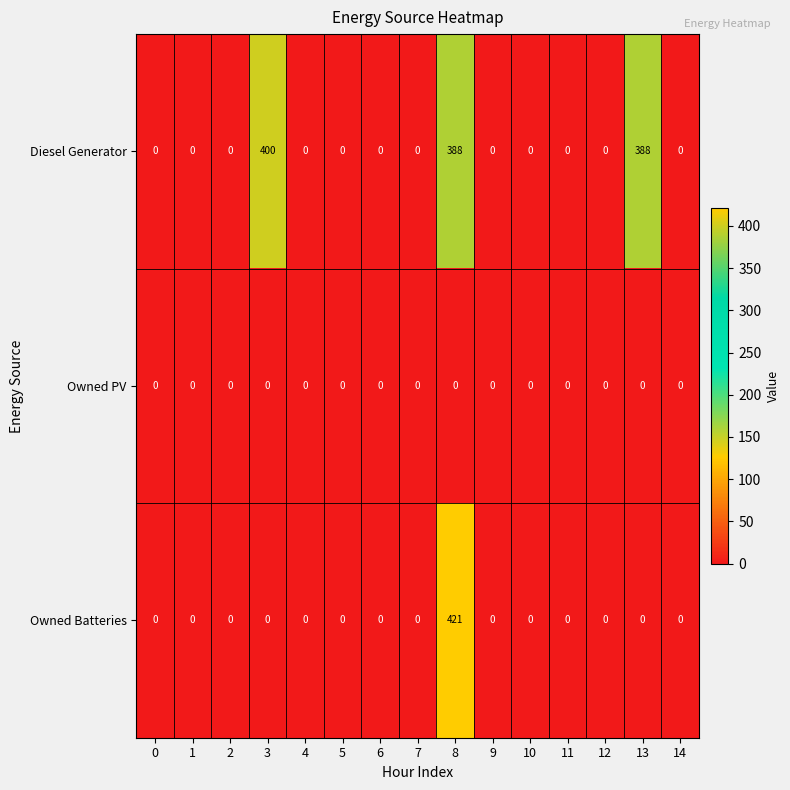

At how many categories does at least one series exceed 27?

3